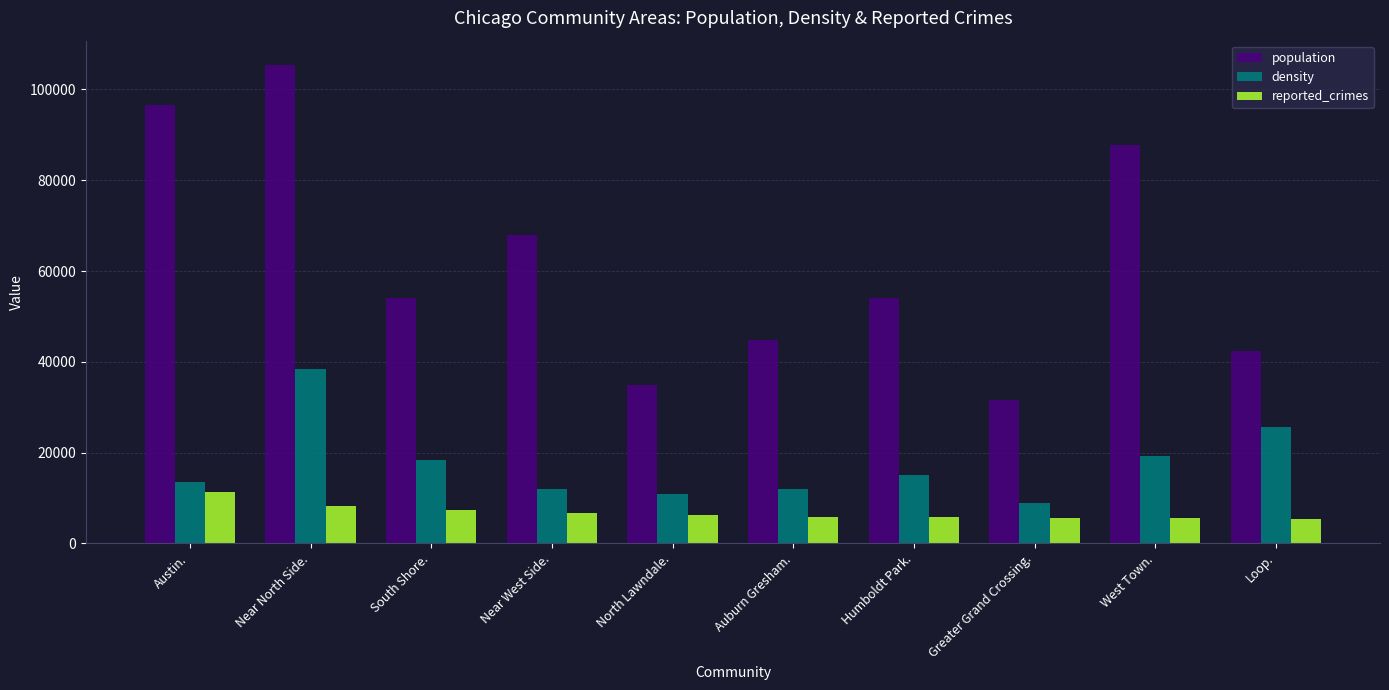

True or false: density has a value of 23210.6 at Humboldt Park..

False